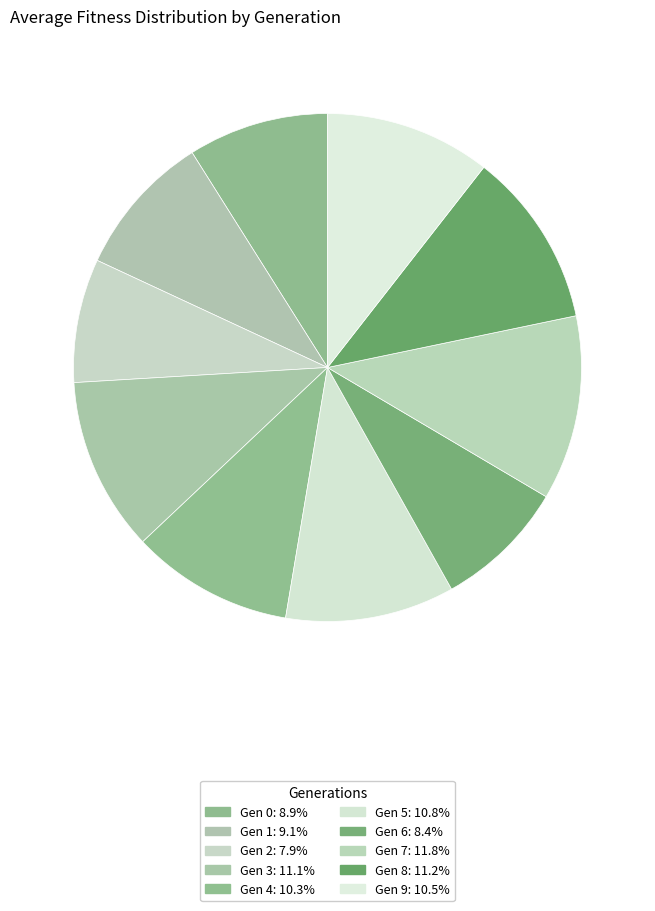

Which category has the smallest portion of the pie?

2